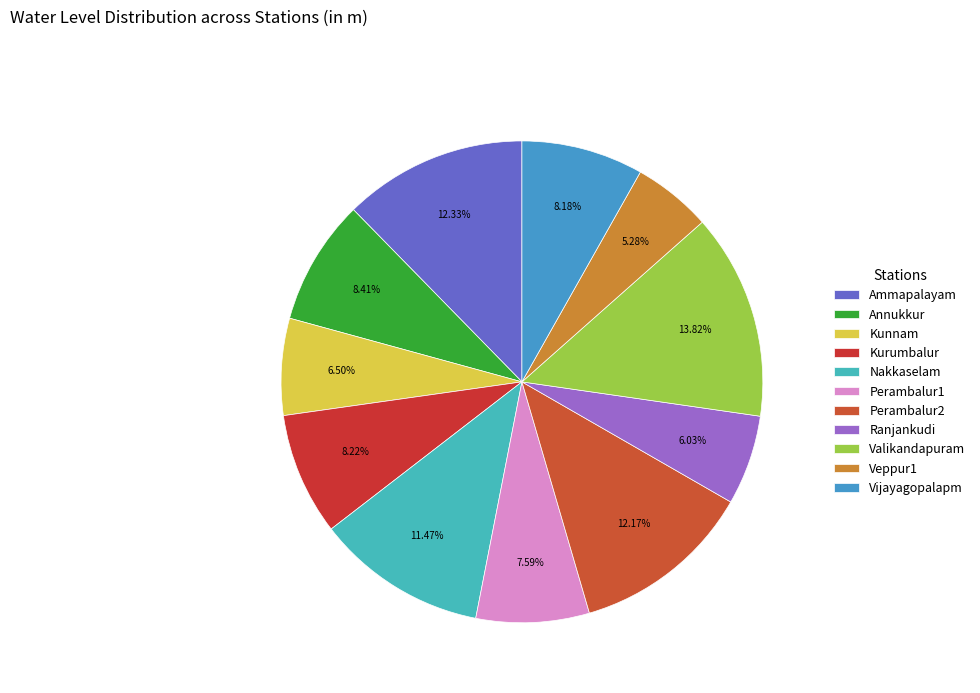

Is the sum of Perambalur1 and Vijayagopalapm greater than half?

No